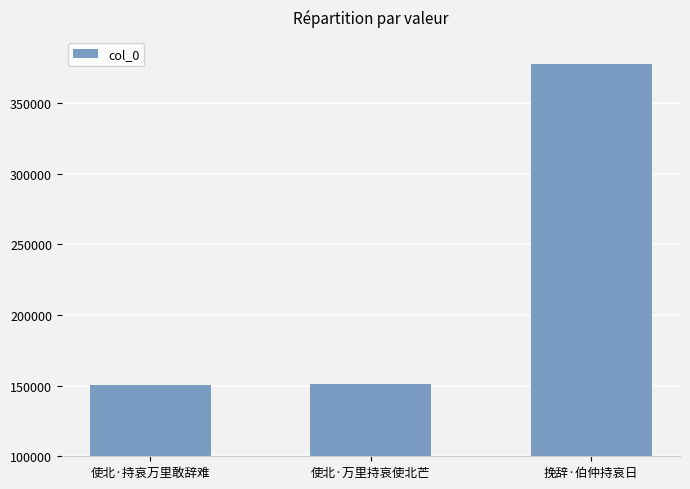

What is the label of the 3rd bar from the right?

使北·持哀万里敢辞难